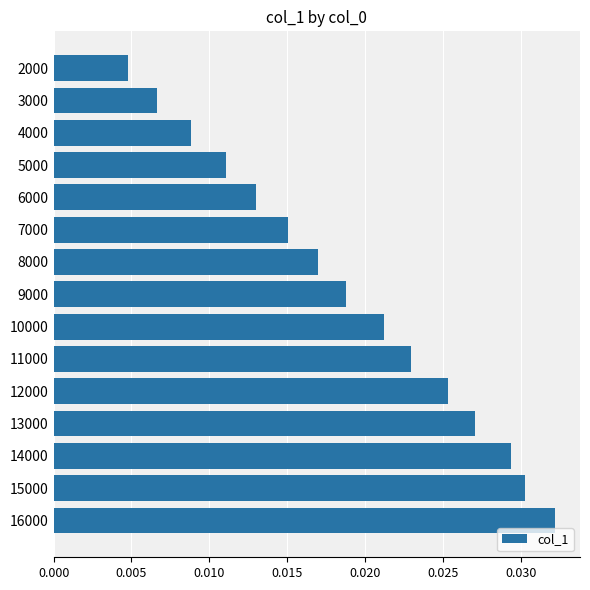

List the labels in order of value, smallest first.

2000, 3000, 4000, 5000, 6000, 7000, 8000, 9000, 10000, 11000, 12000, 13000, 14000, 15000, 16000